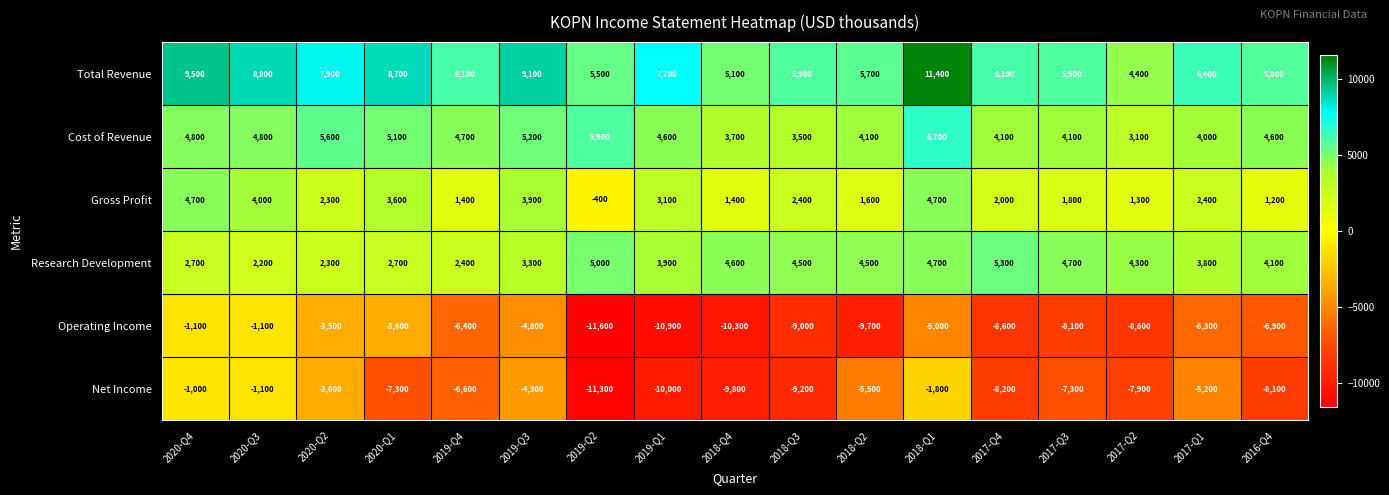

Which series has the largest total across all categories?

Total Revenue